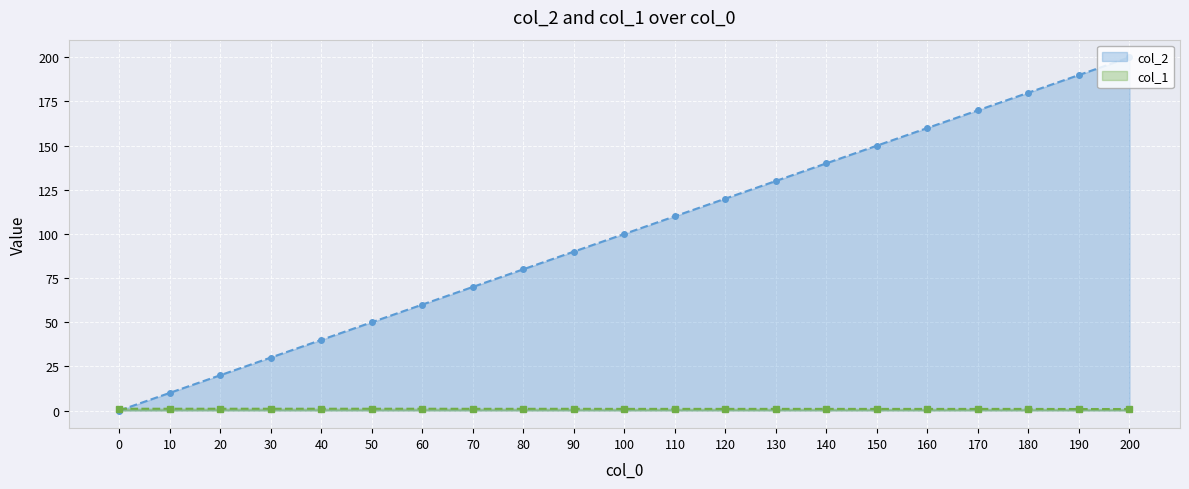

What is the average value of the col_1 series?

0.9